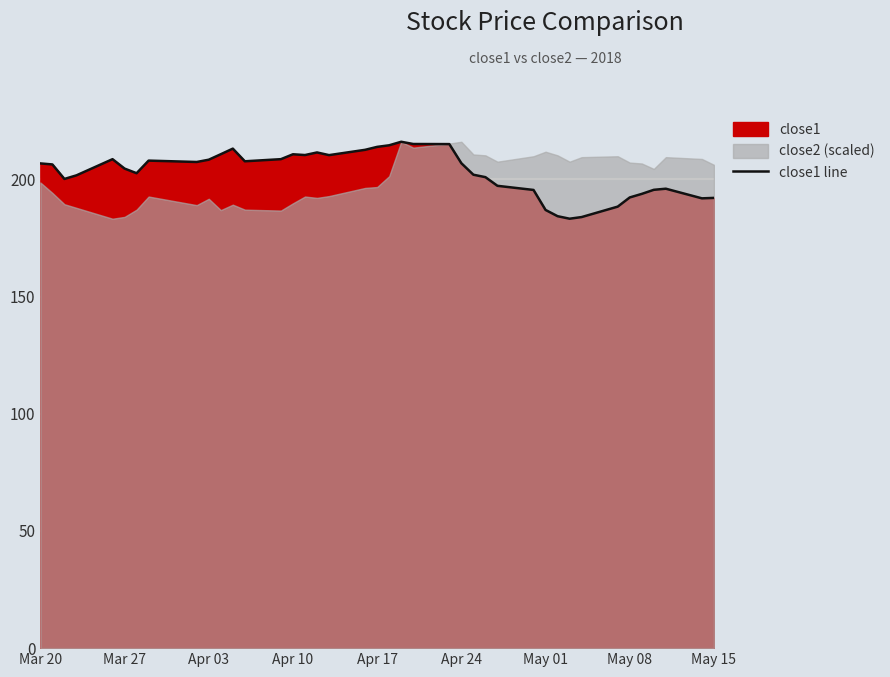

What is the difference between the maximum and minimum values?

32.8